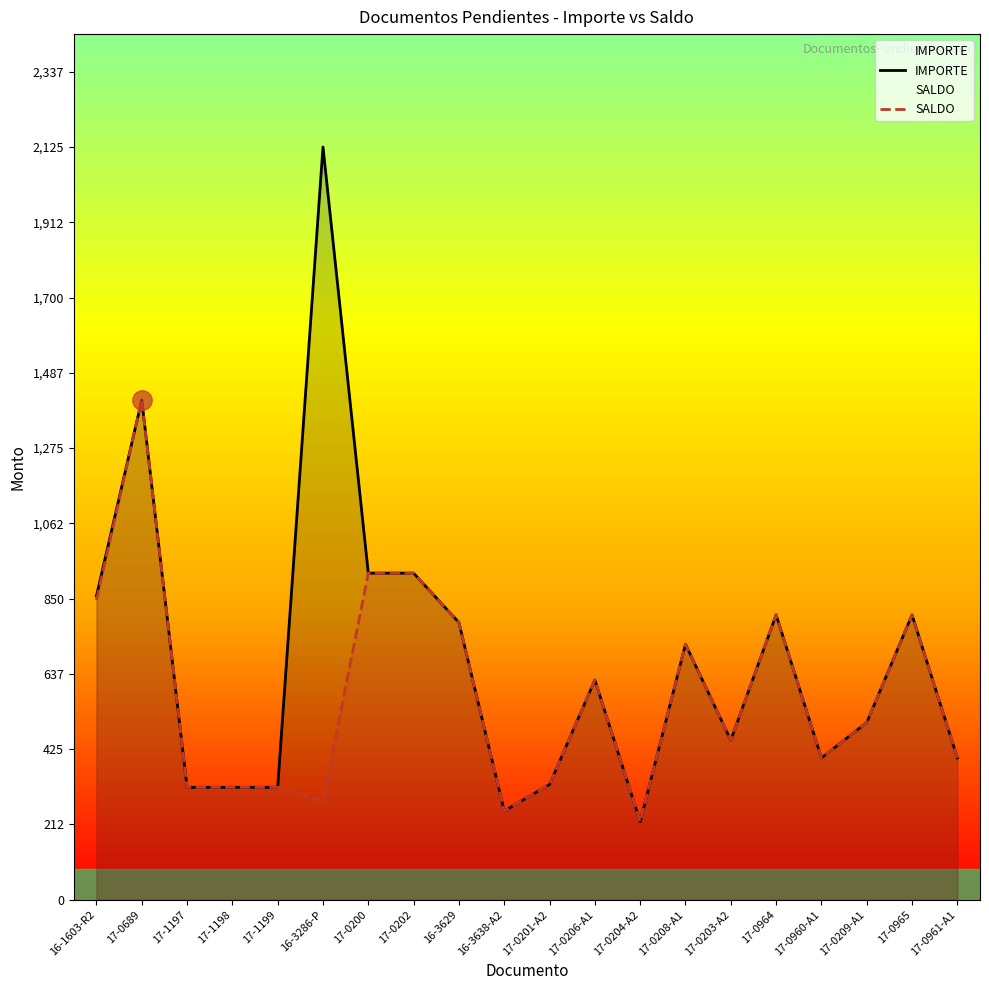

True or false: IMPORTE and SALDO intersect in this chart.

False